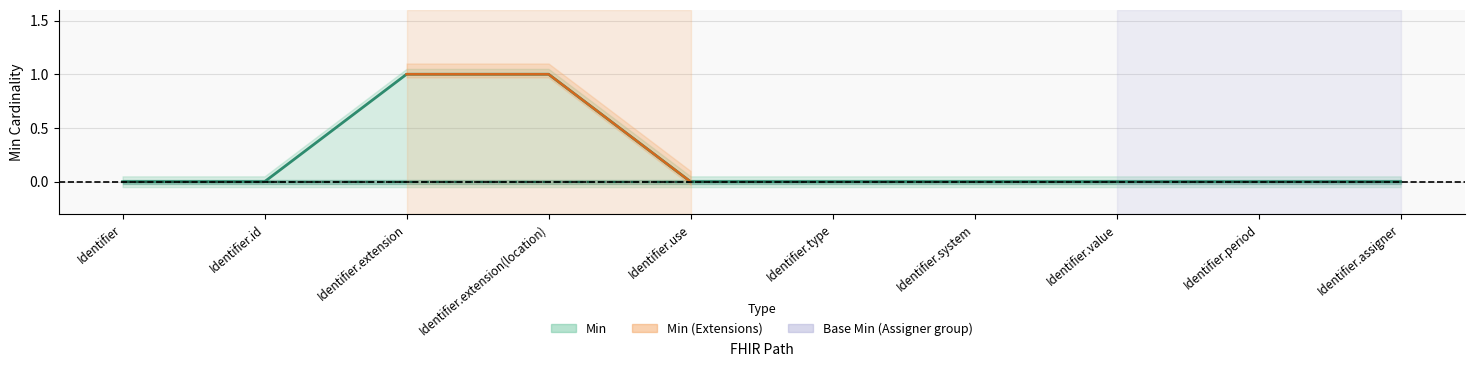

True or false: Base Min and Min intersect in this chart.

False